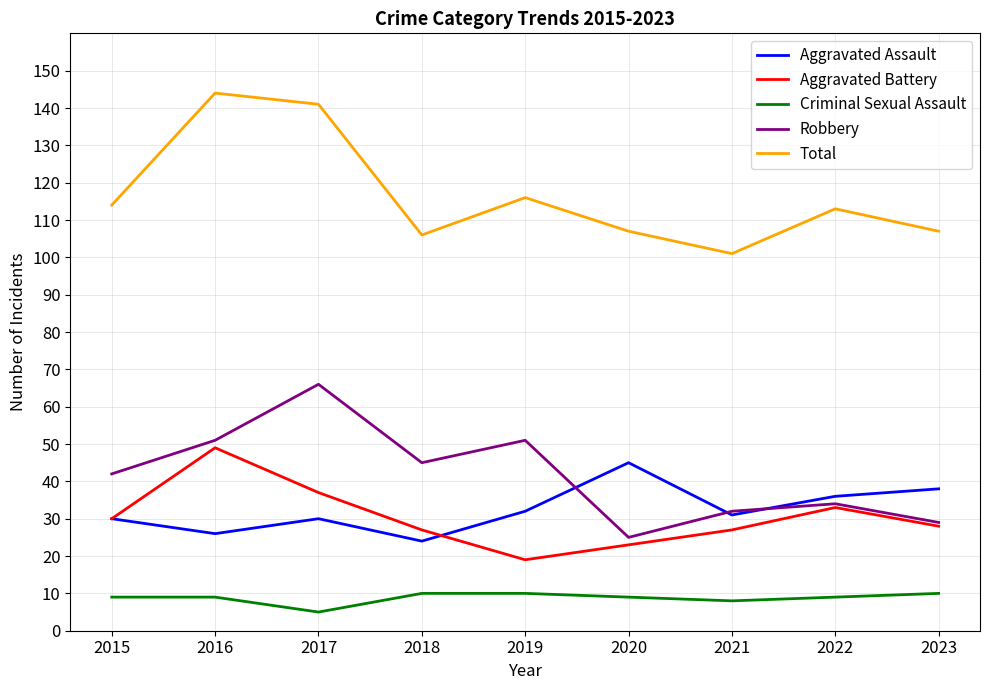

Which series has the largest total across all categories?

Total